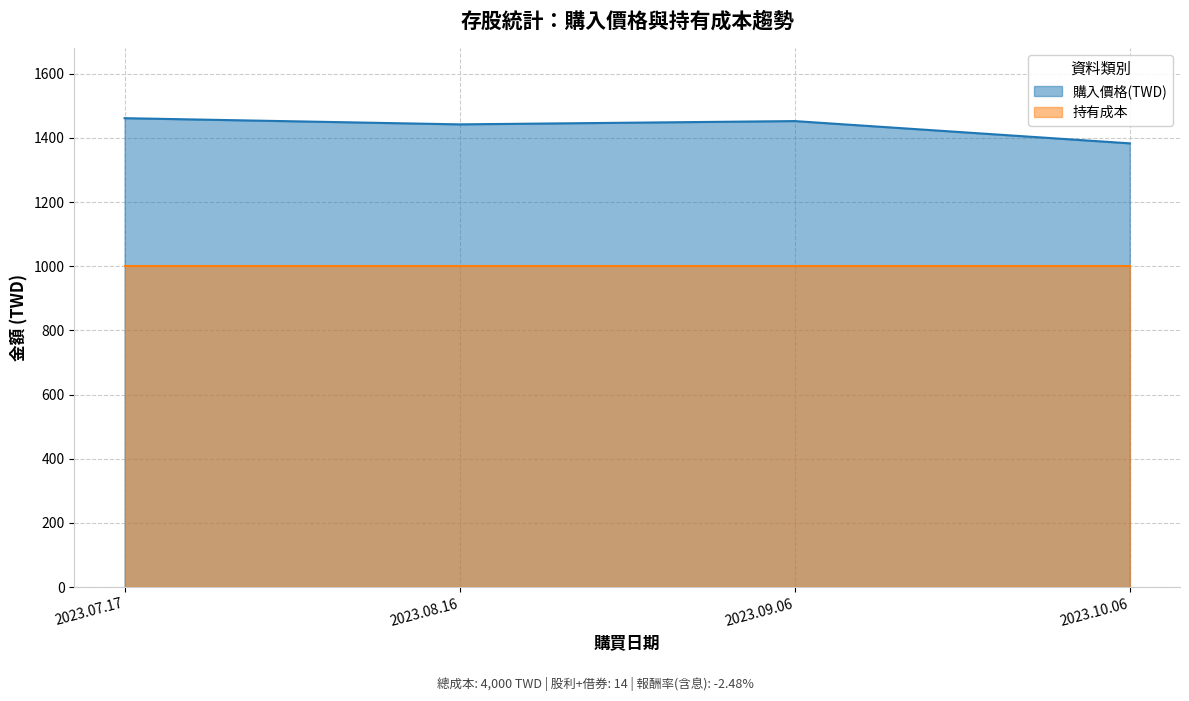

What is the label of the 1st point from the right?

2023.10.06